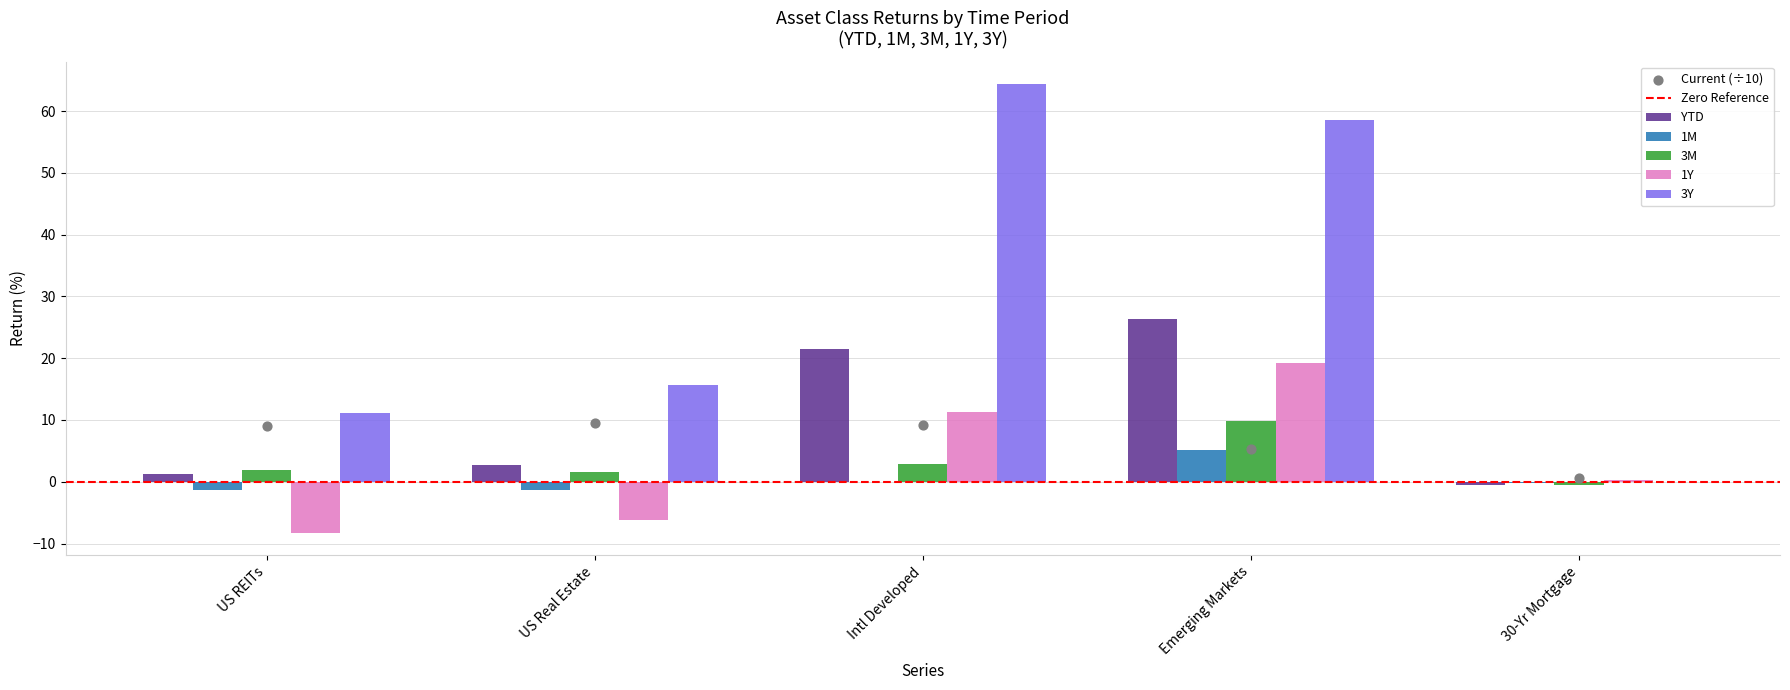

Which series has the widest spread of Y values?

3Y